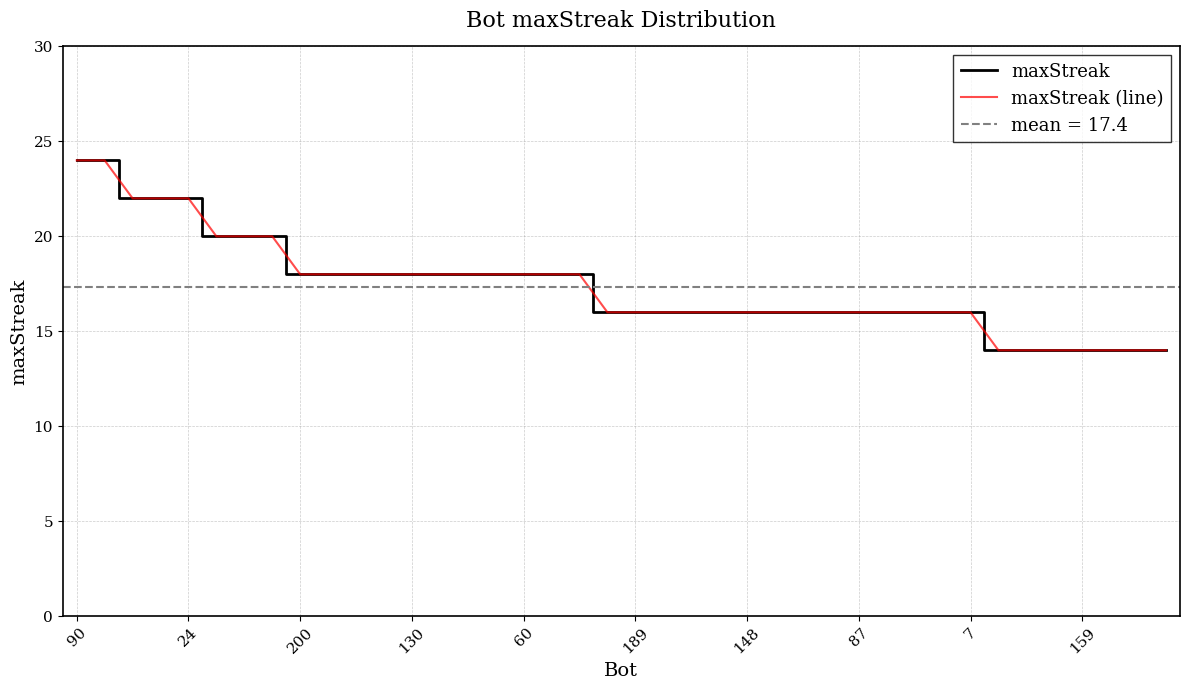

True or false: maxStreak (line) and maxStreak cross at least once.

False